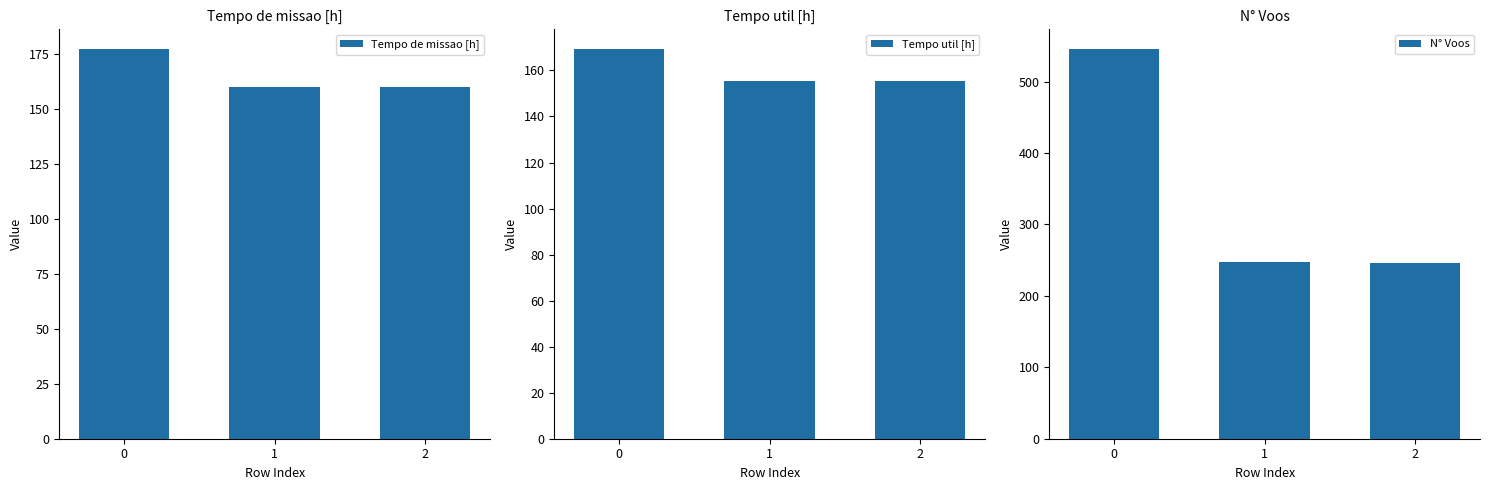

True or false: N° Voos has a value of 246.0 at 2.

True